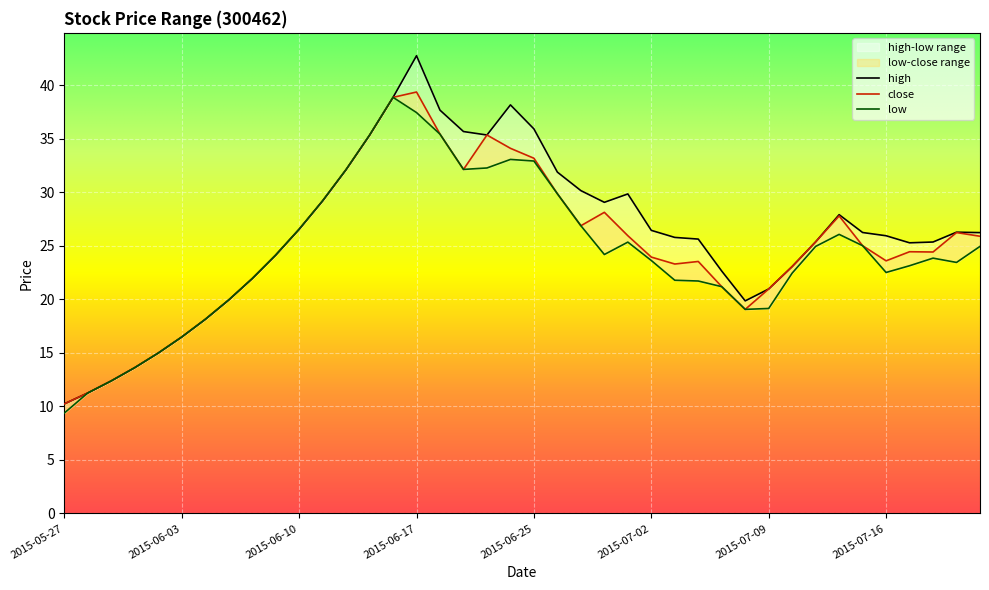

Reading left to right, what are all the values shown in this chart?

high: 2015-05-27=10.2	2015-05-28=11.3	2015-05-29=12.4	2015-06-01=13.6	2015-06-02=15.0	2015-06-03=16.5	2015-06-04=18.1	2015-06-05=19.9	2015-06-08=21.9	2015-06-09=24.1	2015-06-10=26.6	2015-06-11=29.2	2015-06-12=32.1	2015-06-15=35.3	2015-06-16=38.9	2015-06-17=42.8	2015-06-18=37.7	2015-06-19=35.7	2015-06-23=35.4	2015-06-24=38.2	2015-06-25=35.9	2015-06-26=31.9	2015-06-29=30.2	2015-06-30=29.1	2015-07-01=29.9	2015-07-02=26.4	2015-07-03=25.8	2015-07-06=25.6	2015-07-07=22.6	2015-07-08=19.9	2015-07-09=21.0	2015-07-10=23.1	2015-07-13=25.4	2015-07-14=27.9	2015-07-15=26.2	2015-07-16=25.9	2015-07-17=25.3	2015-07-20=25.4	2015-07-21=26.3	2015-07-22=26.2
close: 2015-05-27=10.2	2015-05-28=11.3	2015-05-29=12.4	2015-06-01=13.6	2015-06-02=15.0	2015-06-03=16.5	2015-06-04=18.1	2015-06-05=19.9	2015-06-08=21.9	2015-06-09=24.1	2015-06-10=26.6	2015-06-11=29.2	2015-06-12=32.1	2015-06-15=35.3	2015-06-16=38.9	2015-06-17=39.4	2015-06-18=35.4	2015-06-19=32.1	2015-06-23=35.4	2015-06-24=34.1	2015-06-25=33.2	2015-06-26=29.9	2015-06-29=26.9	2015-06-30=28.1	2015-07-01=26.0	2015-07-02=24.0	2015-07-03=23.3	2015-07-06=23.5	2015-07-07=21.2	2015-07-08=19.1	2015-07-09=21.0	2015-07-10=23.1	2015-07-13=25.4	2015-07-14=27.8	2015-07-15=25.0	2015-07-16=23.6	2015-07-17=24.5	2015-07-20=24.4	2015-07-21=26.2	2015-07-22=25.9
low: 2015-05-27=9.4	2015-05-28=11.3	2015-05-29=12.4	2015-06-01=13.6	2015-06-02=15.0	2015-06-03=16.5	2015-06-04=18.1	2015-06-05=19.9	2015-06-08=21.9	2015-06-09=24.1	2015-06-10=26.6	2015-06-11=29.2	2015-06-12=32.1	2015-06-15=35.3	2015-06-16=38.9	2015-06-17=37.5	2015-06-18=35.4	2015-06-19=32.1	2015-06-23=32.3	2015-06-24=33.1	2015-06-25=32.9	2015-06-26=29.9	2015-06-29=26.9	2015-06-30=24.2	2015-07-01=25.4	2015-07-02=23.6	2015-07-03=21.8	2015-07-06=21.7	2015-07-07=21.2	2015-07-08=19.1	2015-07-09=19.2	2015-07-10=22.5	2015-07-13=25.0	2015-07-14=26.1	2015-07-15=25.0	2015-07-16=22.5	2015-07-17=23.1	2015-07-20=23.9	2015-07-21=23.5	2015-07-22=25.0